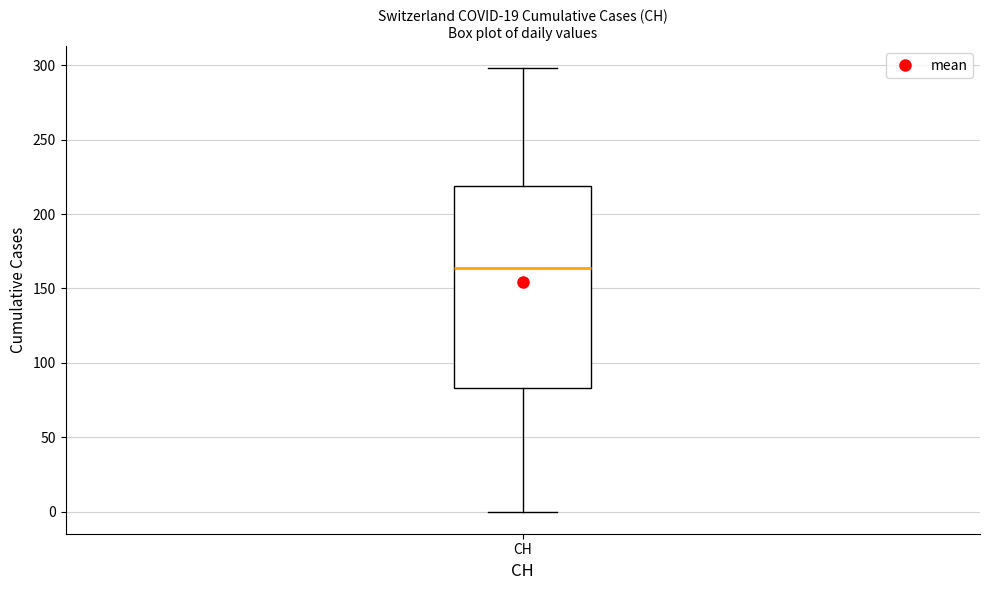

Read this box plot against the y-axis: the position of the median line, the range covered by the box, and the ends of both whiskers. The values are not printed on the chart, so give them approximately, as read against the axis.

median 165, box 85 to 220, whiskers 0 to 300